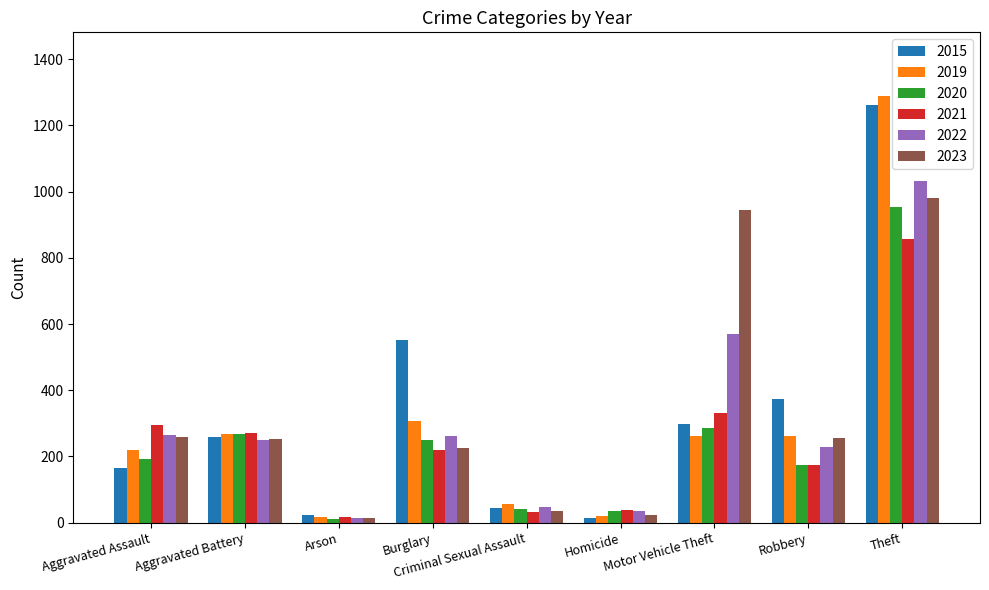

At how many categories does at least one series exceed 1198?

1